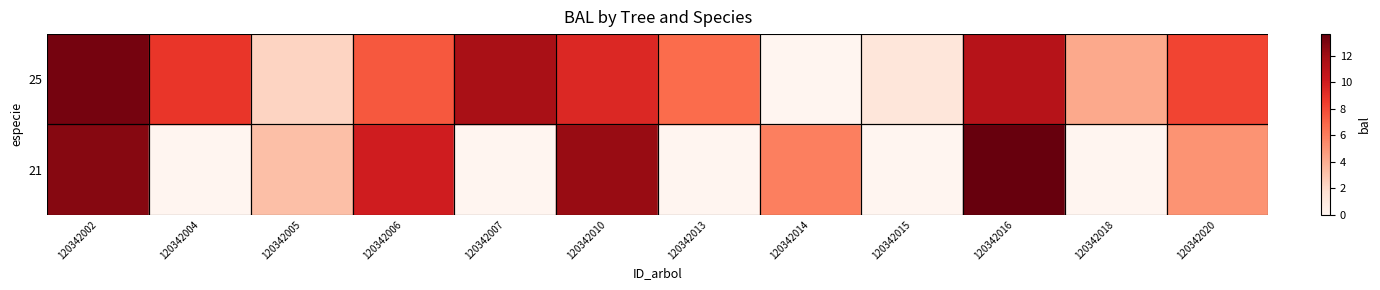

Rank the series by their maximum value, from highest to lowest.

25, 21